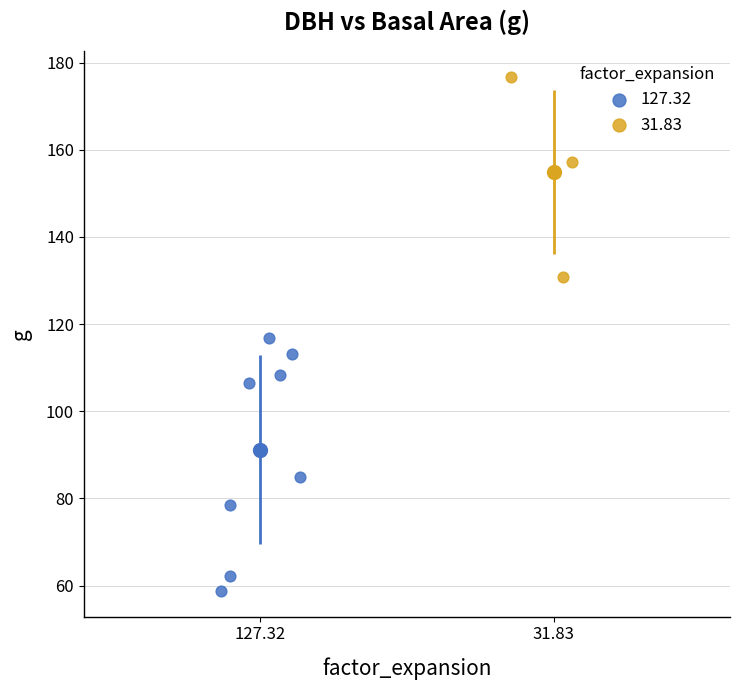

Which series reaches the minimum Y coordinate?

127.32